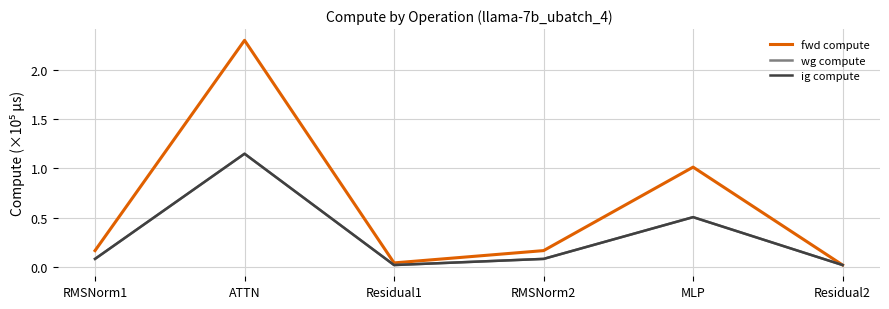

Which category has the lowest value across all series?

Residual2